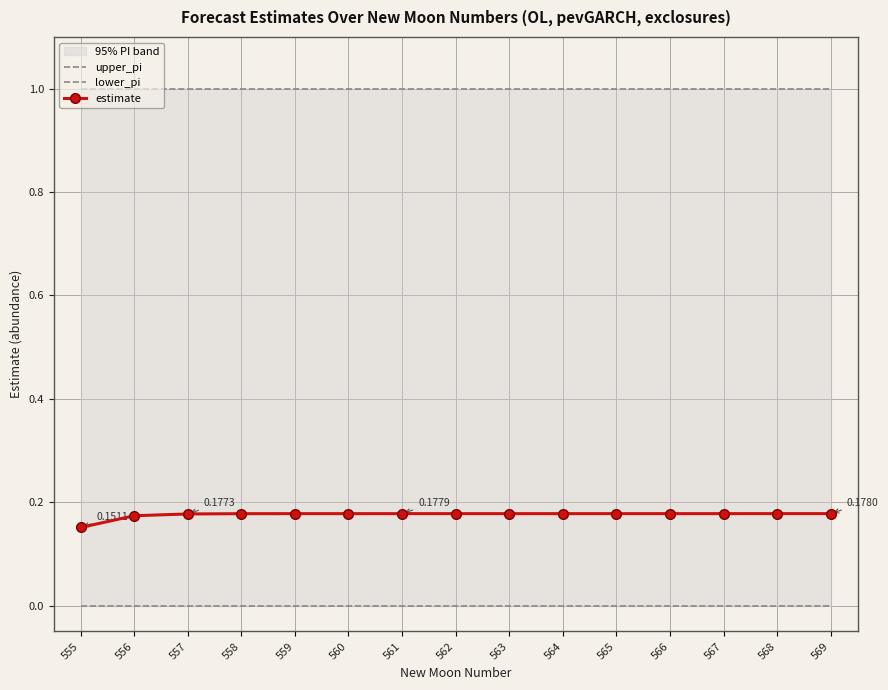

Reading left to right, what are all the values shown in this chart?

upper_pi: 1.0	1.0	1.0	1.0	1.0	1.0	1.0	1.0	1.0	1.0	1.0	1.0	1.0	1.0	1.0
lower_pi: 0.0	0.0	0.0	0.0	0.0	0.0	0.0	0.0	0.0	0.0	0.0	0.0	0.0	0.0	0.0
estimate: 0.2	0.2	0.2	0.2	0.2	0.2	0.2	0.2	0.2	0.2	0.2	0.2	0.2	0.2	0.2